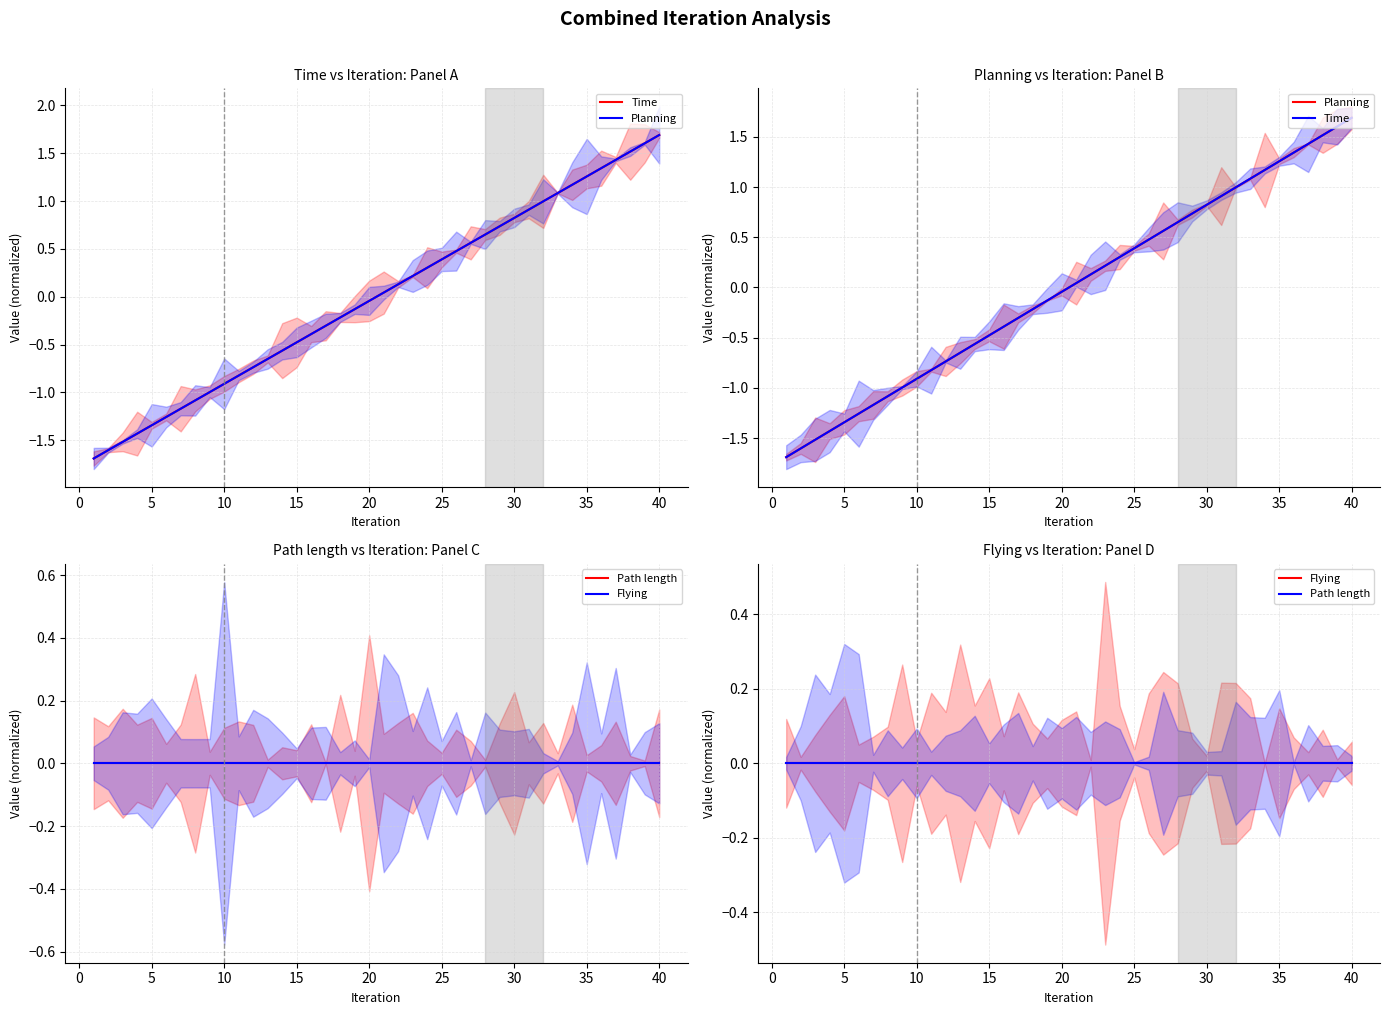

True or false: Time and Planning intersect in this chart.

False